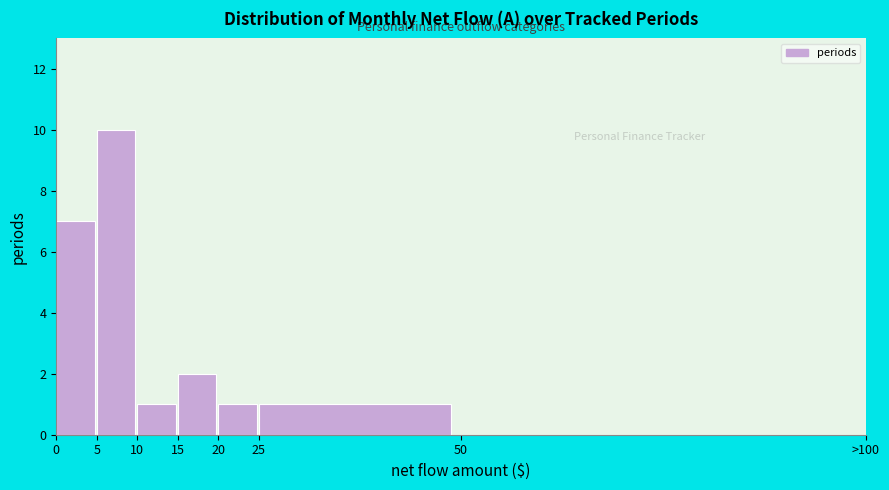

Reading left to right, extract all data points from this chart.

0=7	5=10	10=1	15=2	20=1	25=1	50=0